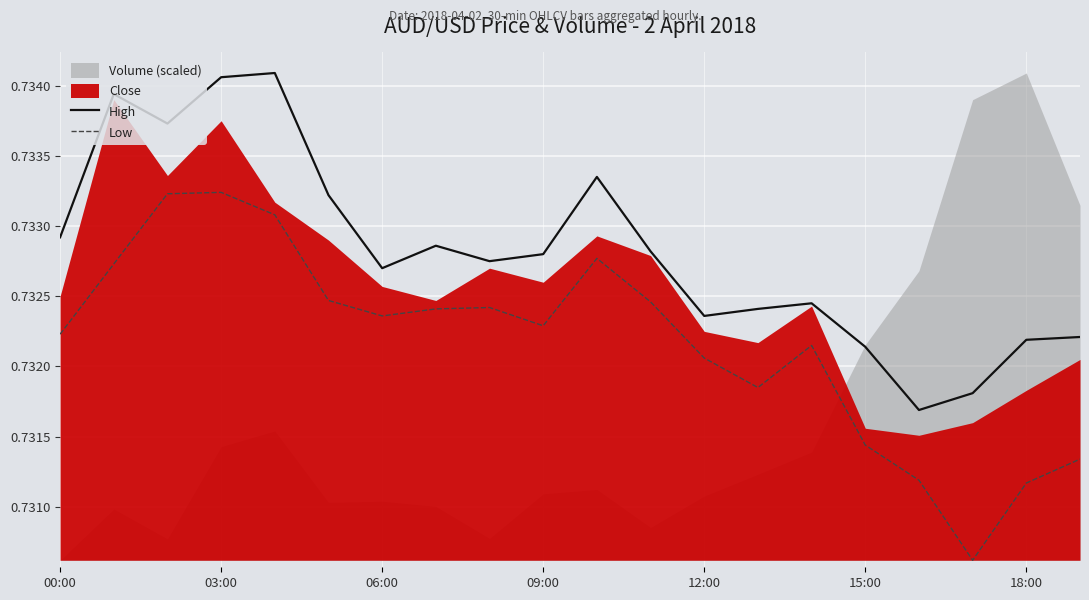

True or false: High and Low cross at least once.

False